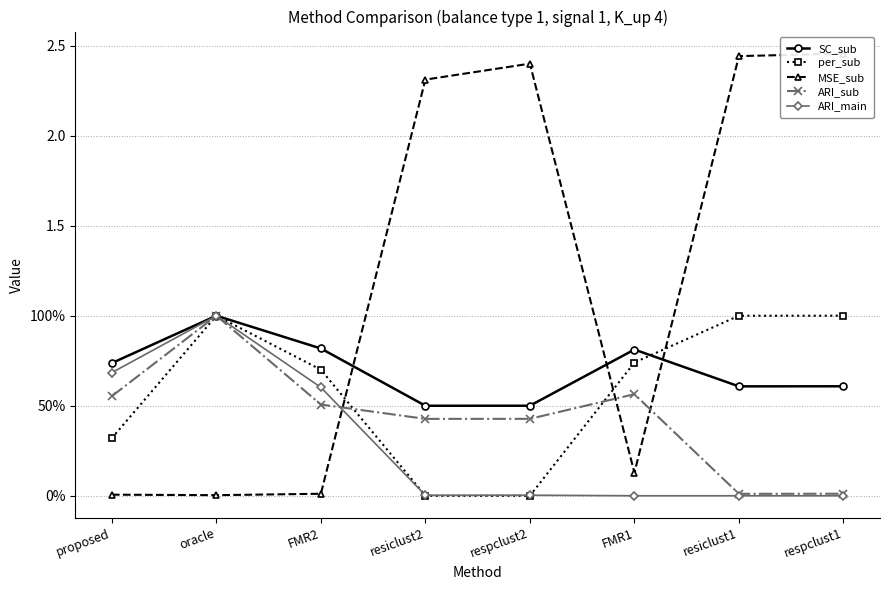

What is the label of the 2nd point from the right?

resiclust1